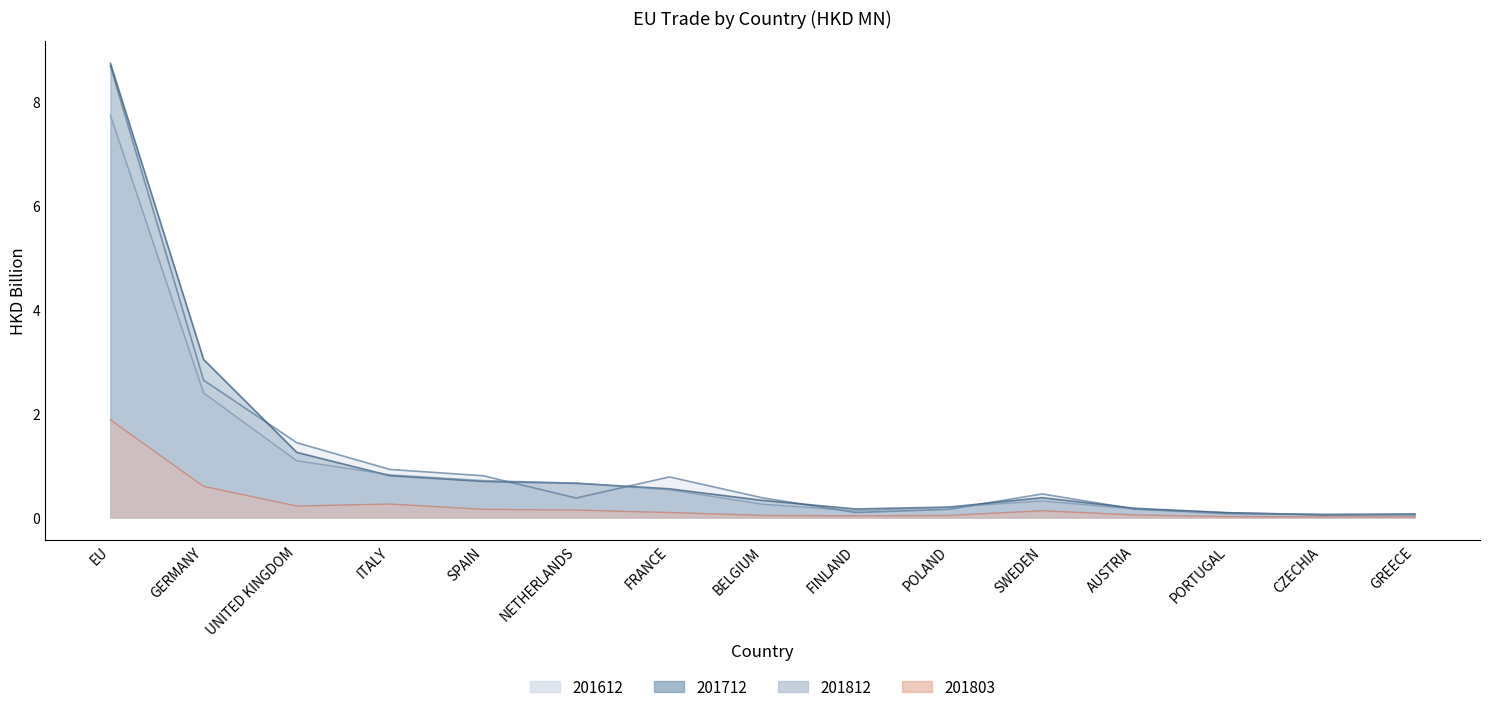

True or false: 201803 and 201612 cross at least once.

False